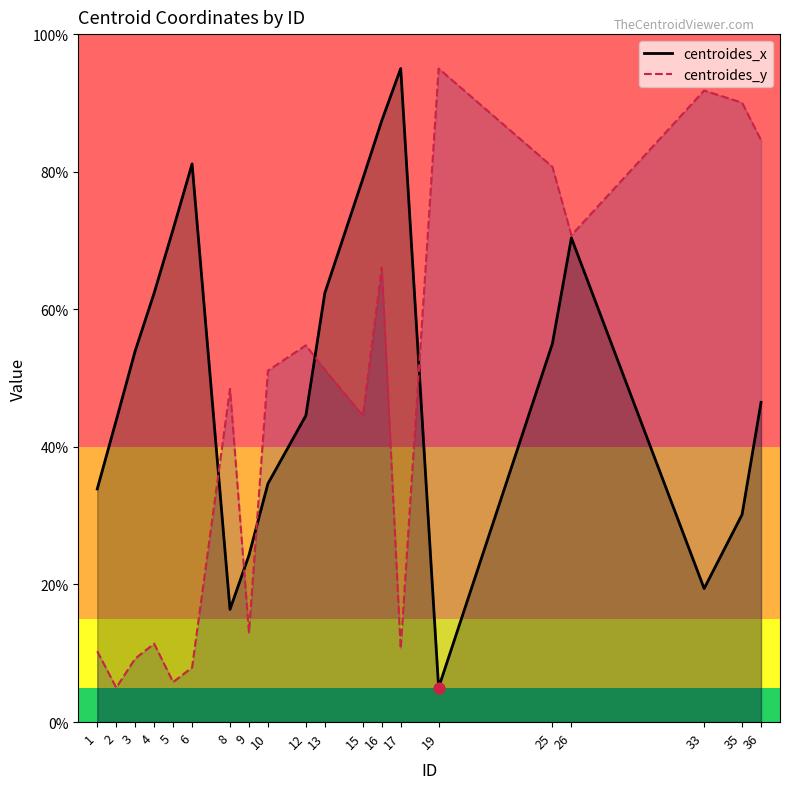

Which series has the largest Y range (max minus min)?

centroides_x